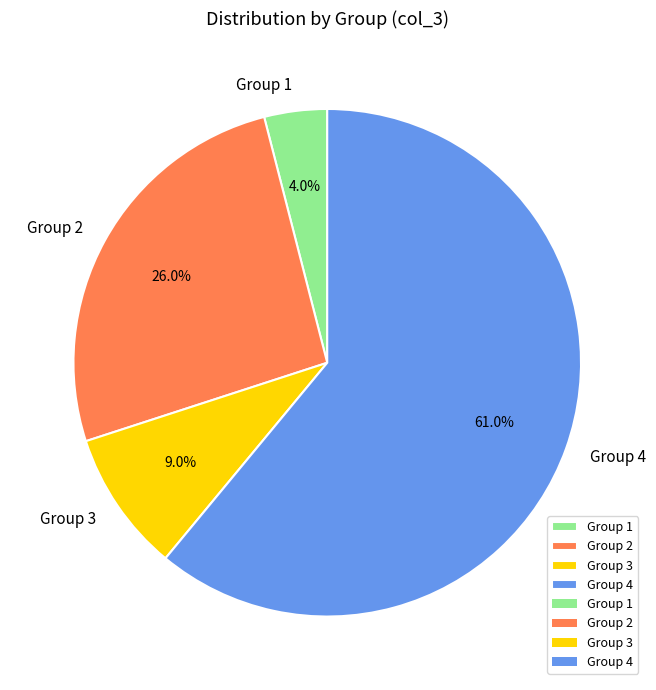

Is the sum of Group 1 and Group 2 greater than half?

No